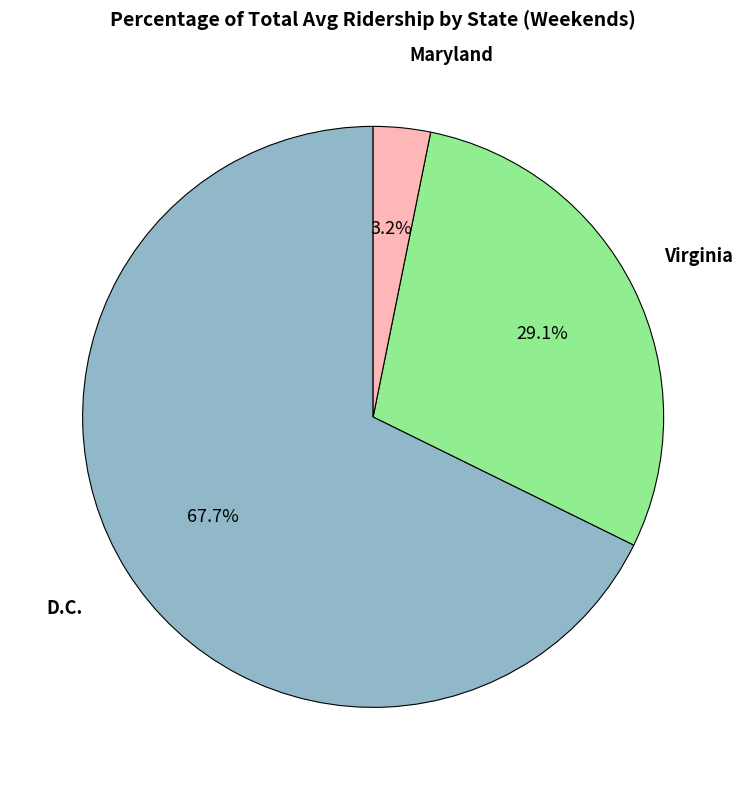

Is there any slice that represents more than half of the pie?

Yes